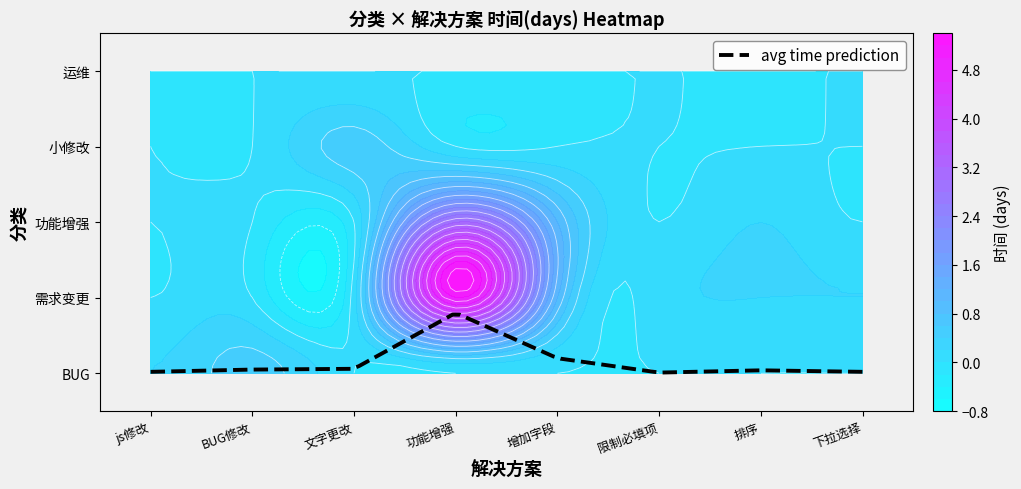

What is the total value across all series at 功能增强?

8.0